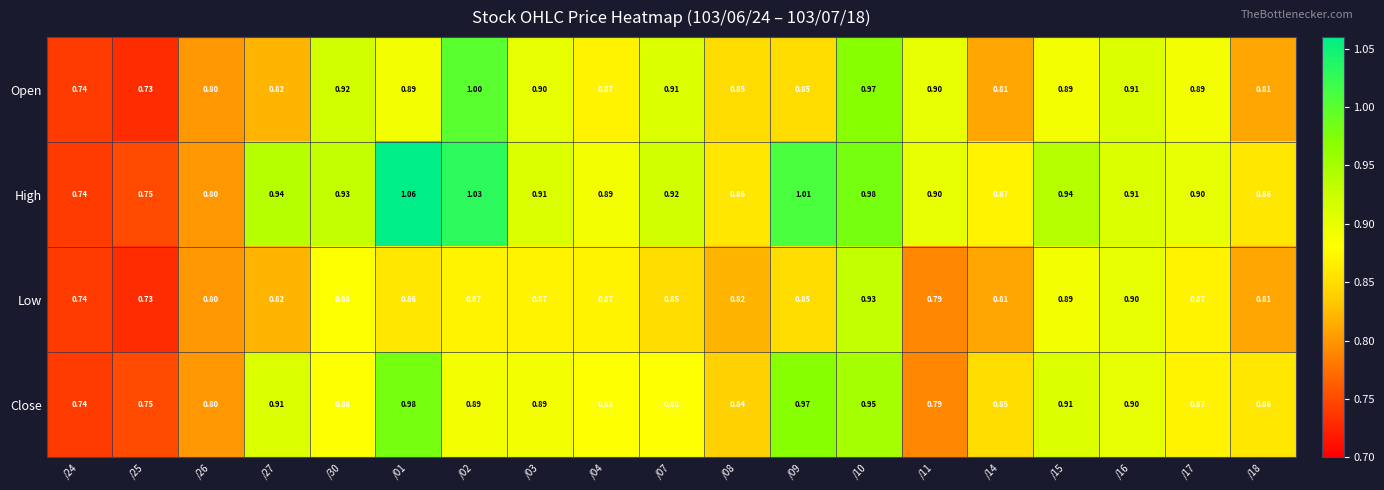

Is the value of Open at /11 greater than the value of High at /26?

Yes